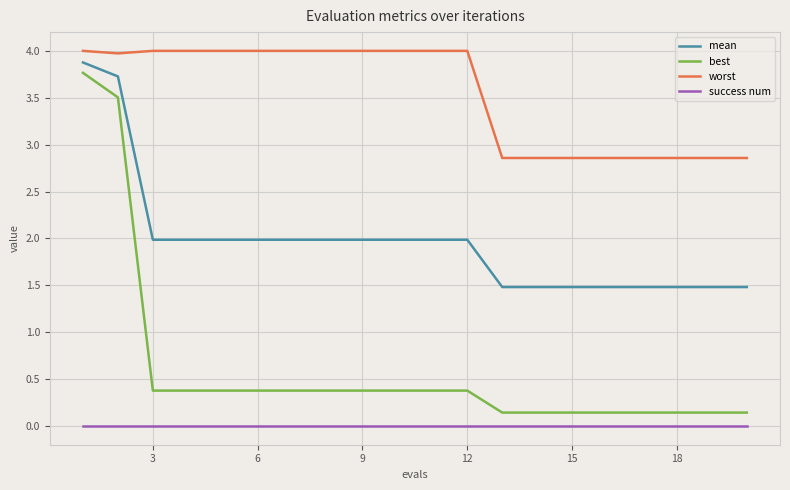

What is the minimum value for worst?

2.9